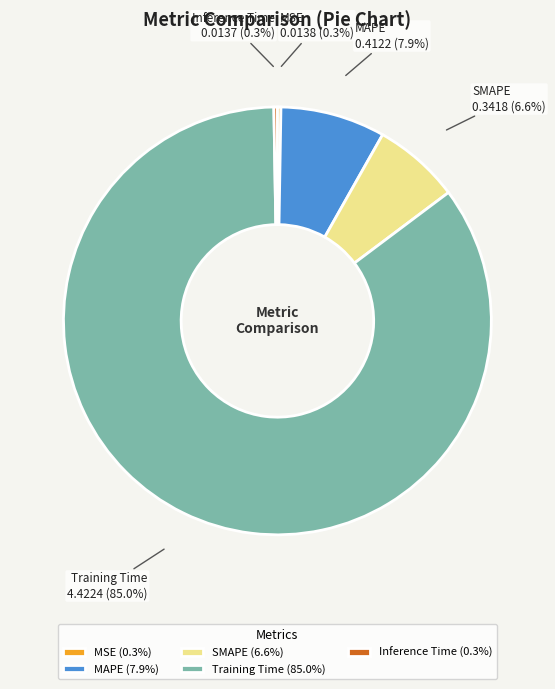

How much of the chart is everything except MAPE (7.9%)?

92.1%